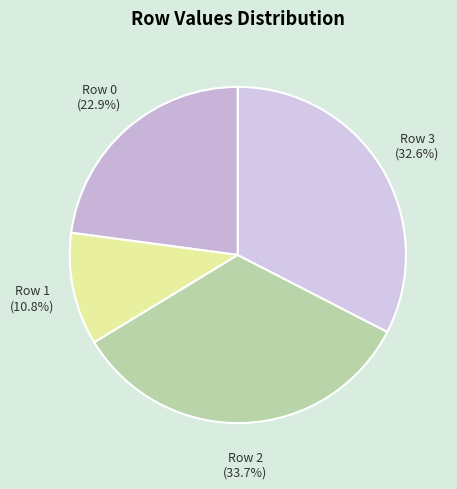

Rank the categories by value from highest to lowest.

Row 2, Row 3, Row 0, Row 1